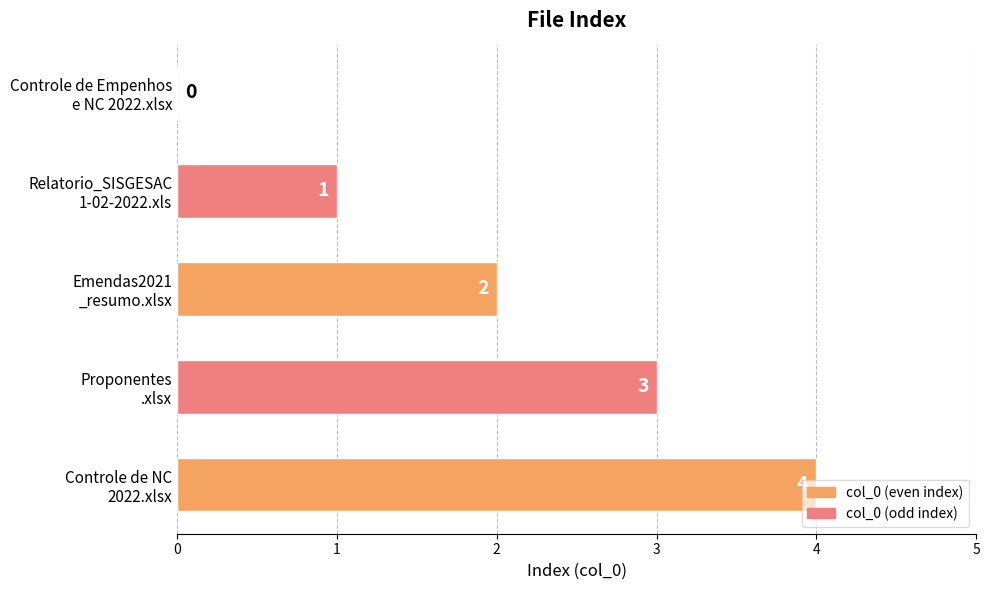

What is the sum of all values?

10